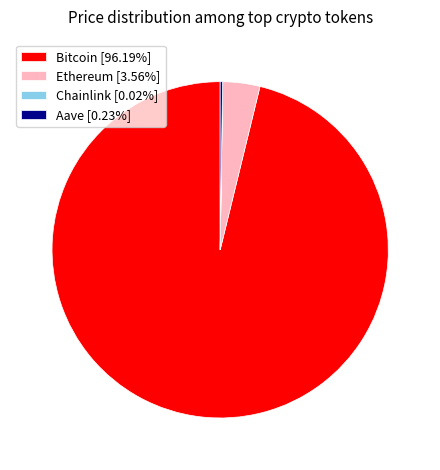

Does Bitcoin [96.19%] represent more than half of the total?

Yes